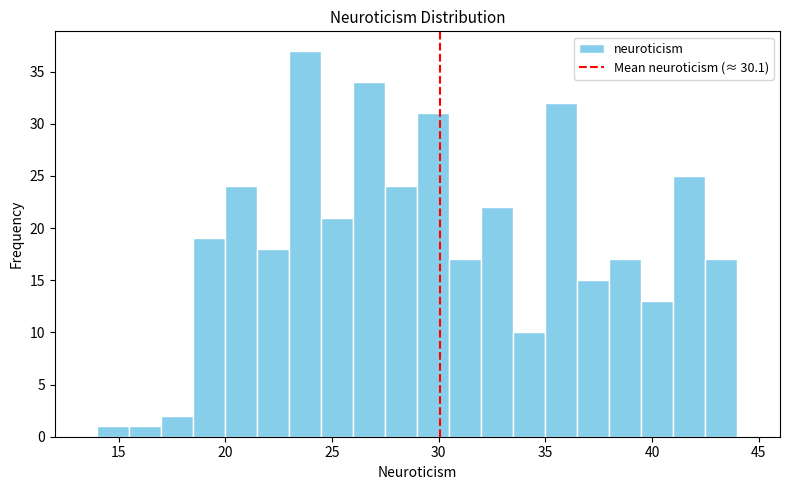

Read against the x-axis, roughly where is the centre of the tallest bar?

24.0